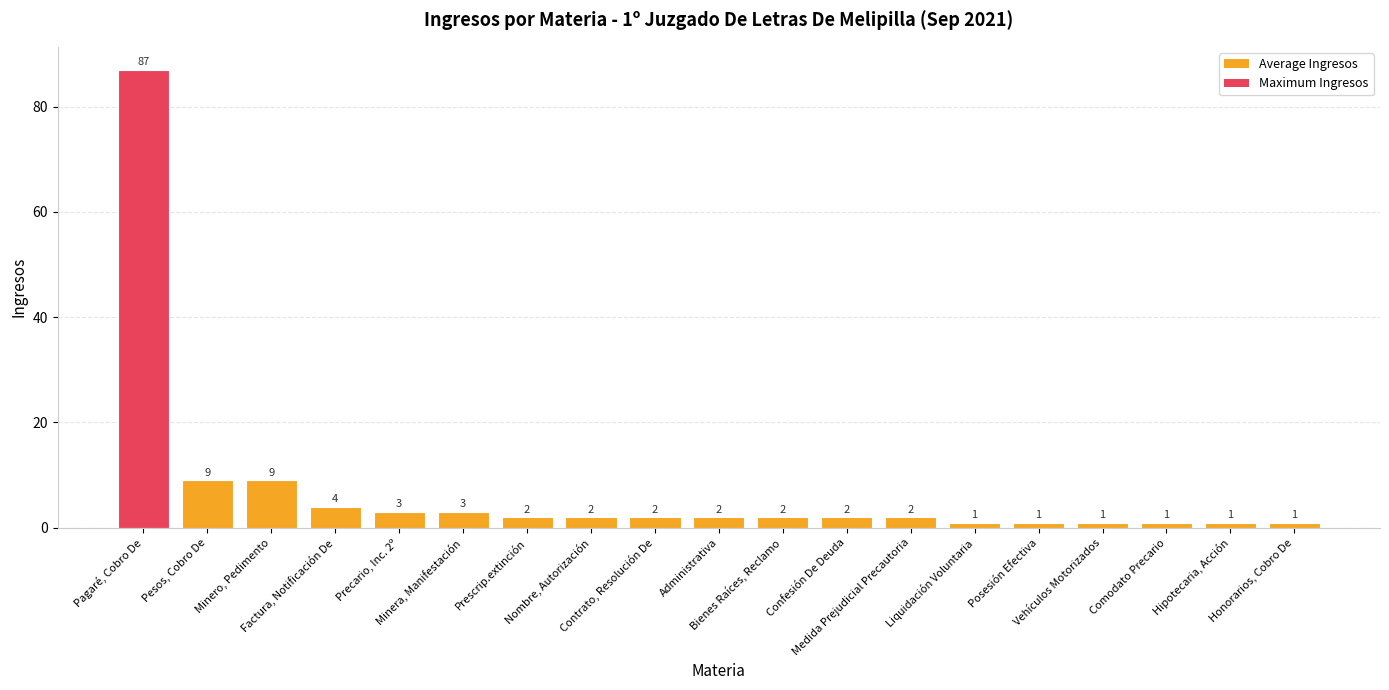

What is the label of the 12th bar from the right?

Nombre, Autorización